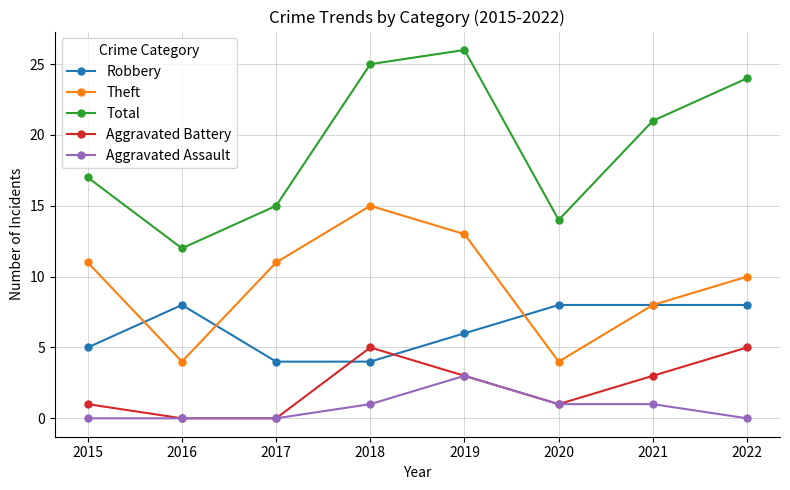

What is the minimum value for Theft?

4